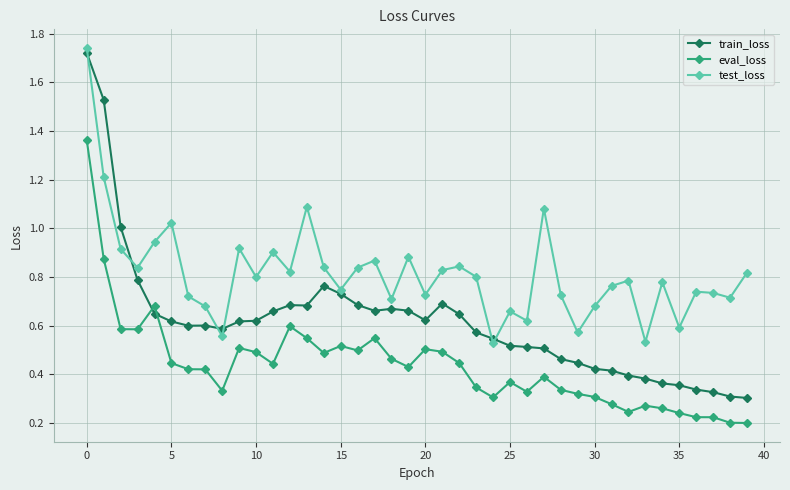

Rank the series by their average value, from lowest to highest.

eval_loss, train_loss, test_loss